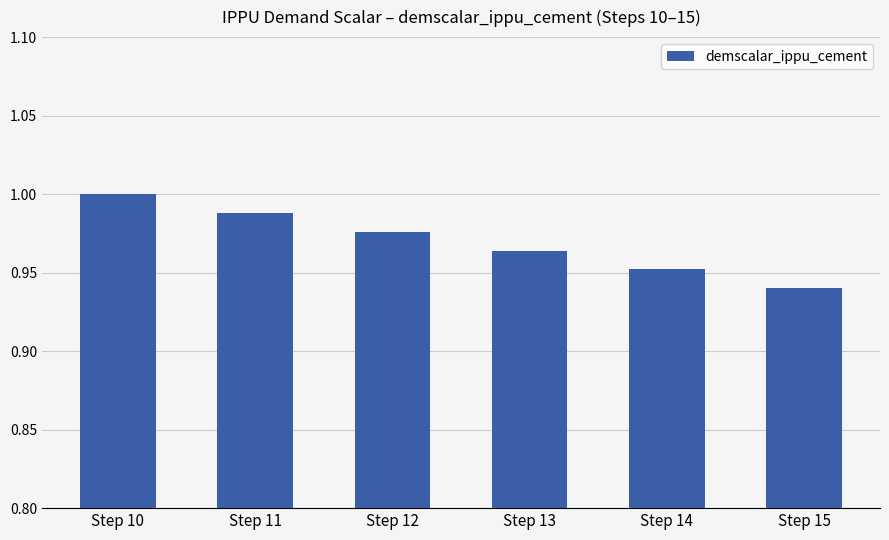

Which has a higher value, Step 15 or Step 14?

Step 14